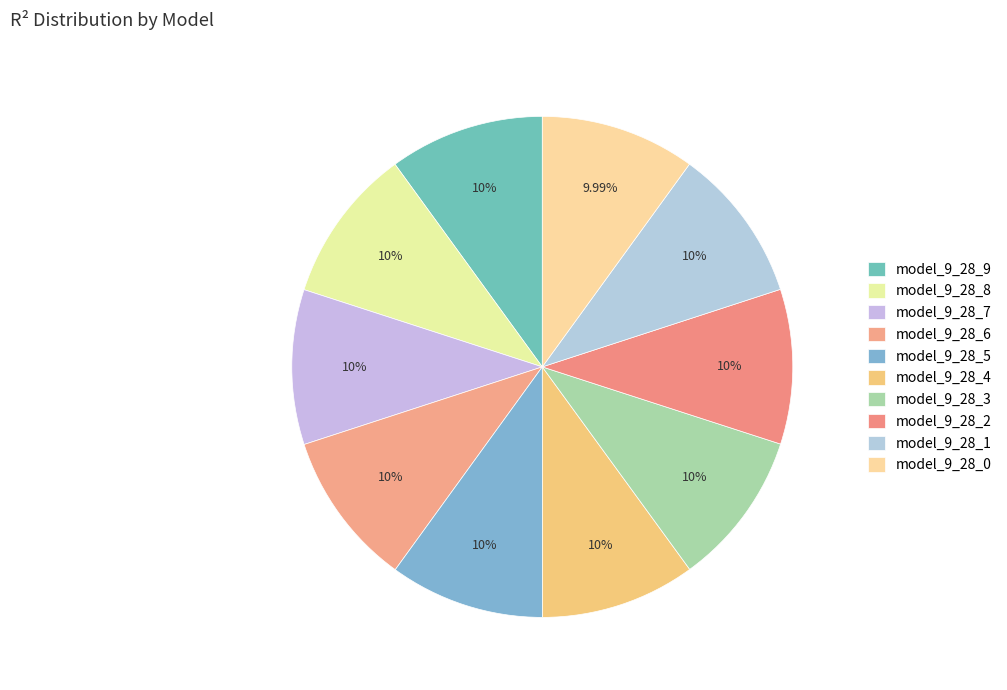

Which category has the smallest portion of the pie?

model_9_28_0